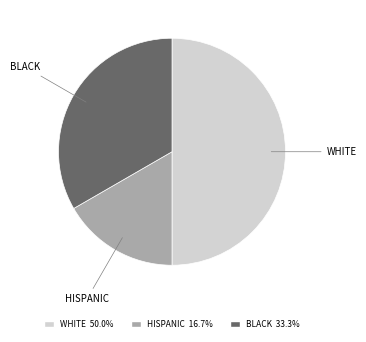

Rank the categories by value from lowest to highest.

HISPANIC, BLACK, WHITE